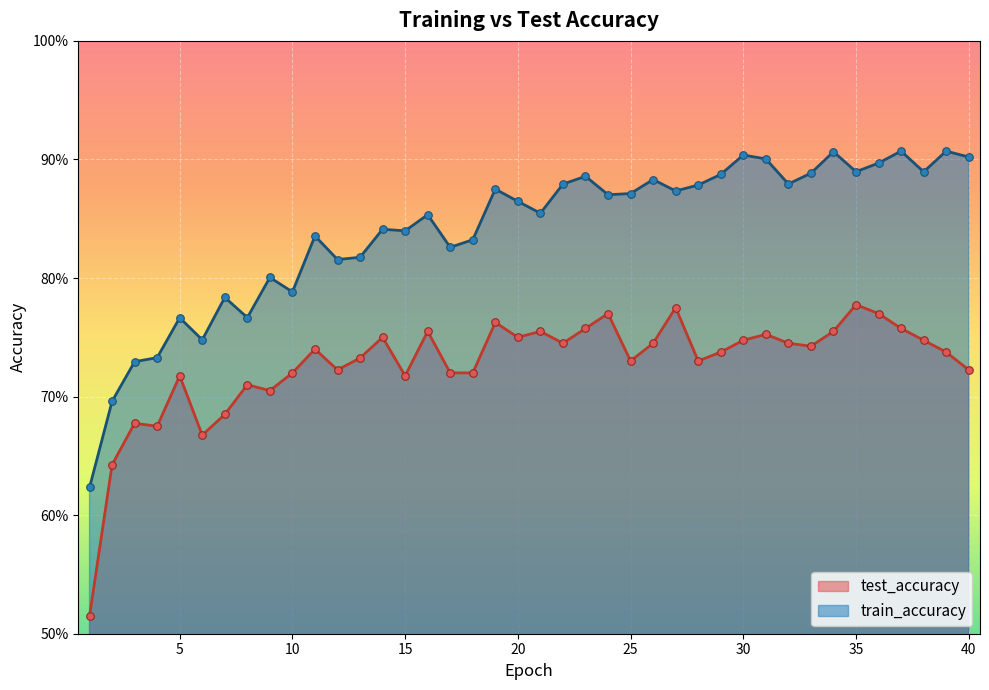

Which series reaches the minimum Y coordinate?

test_accuracy